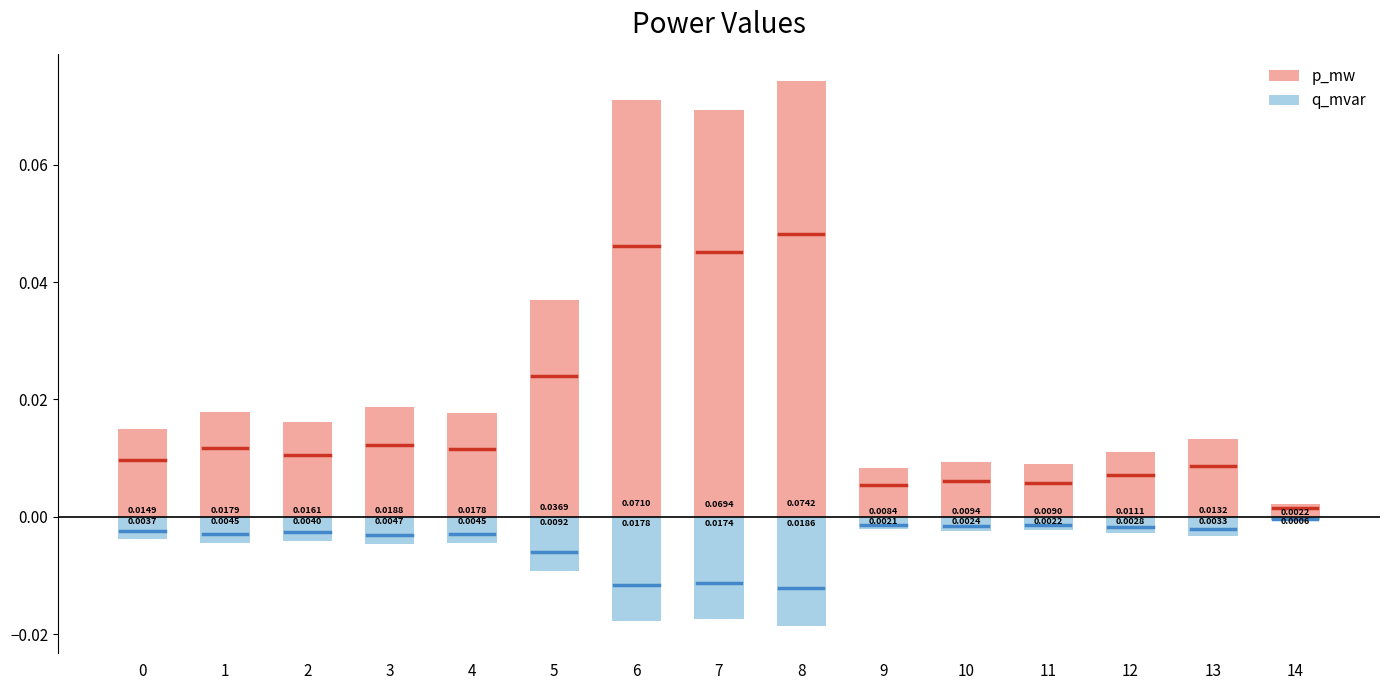

How many bars are there in total?

30